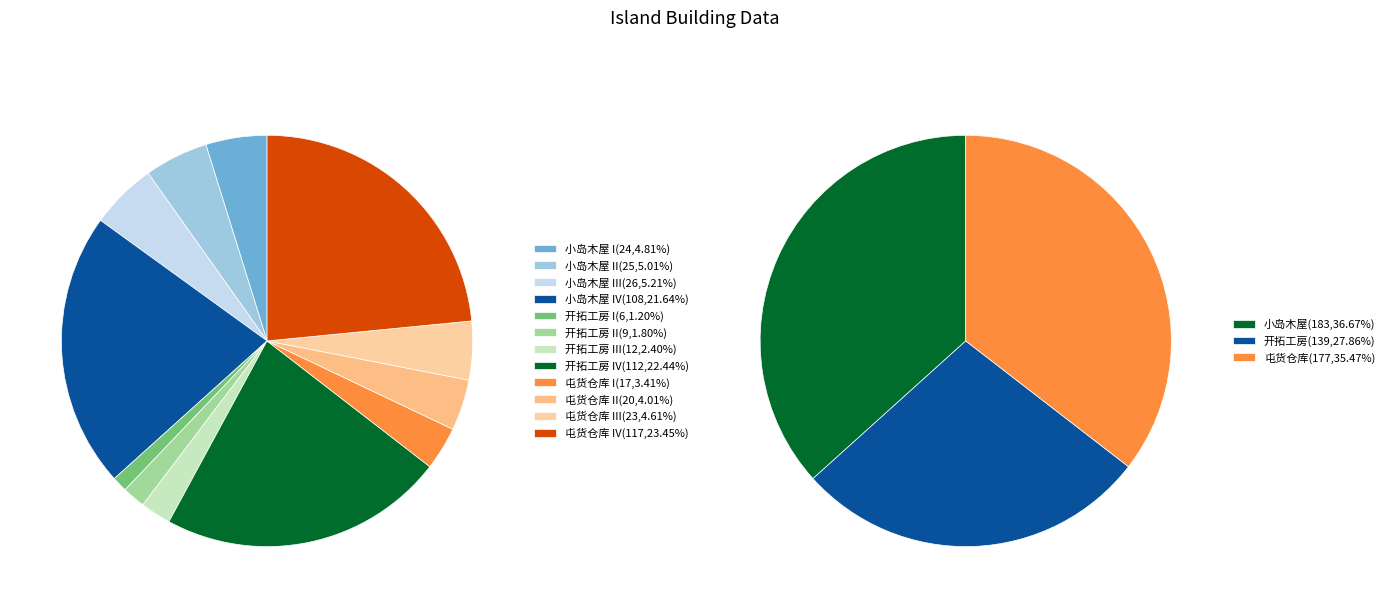

What percentage is the 开拓工房 IV slice, to the nearest percent?

22%